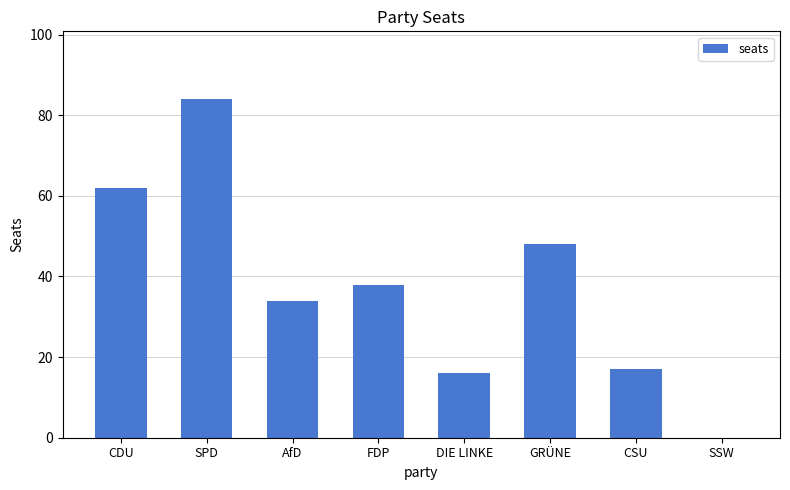

What is the change in value from AfD to CSU?

-17